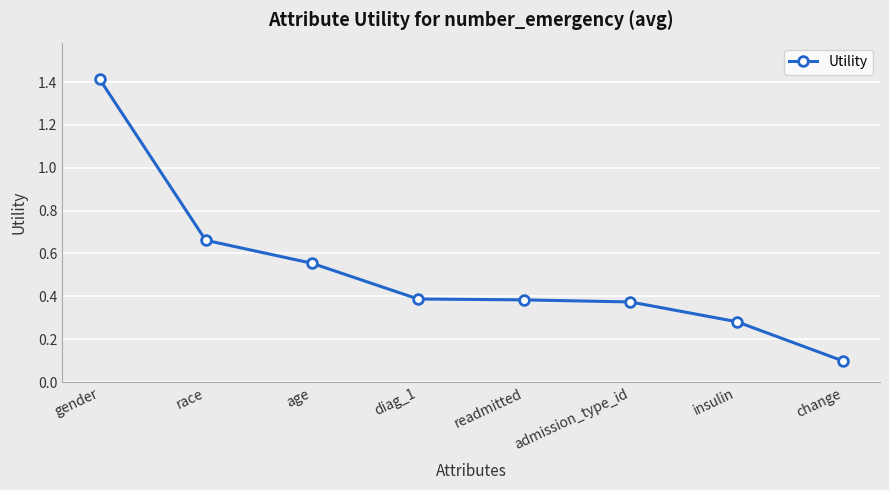

Is this an area chart (filled region under the line)?

No